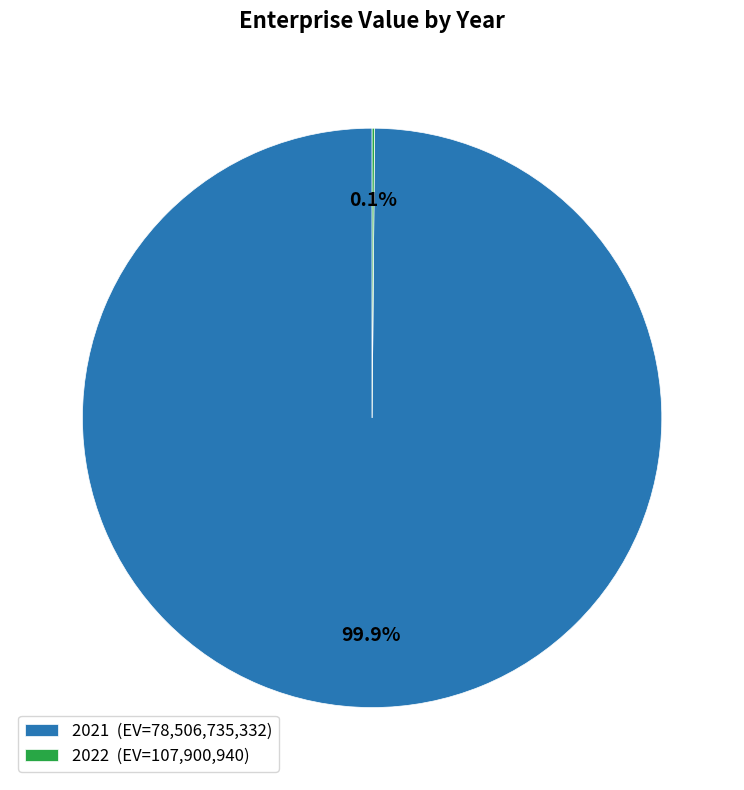

Is there any slice that represents more than half of the pie?

Yes